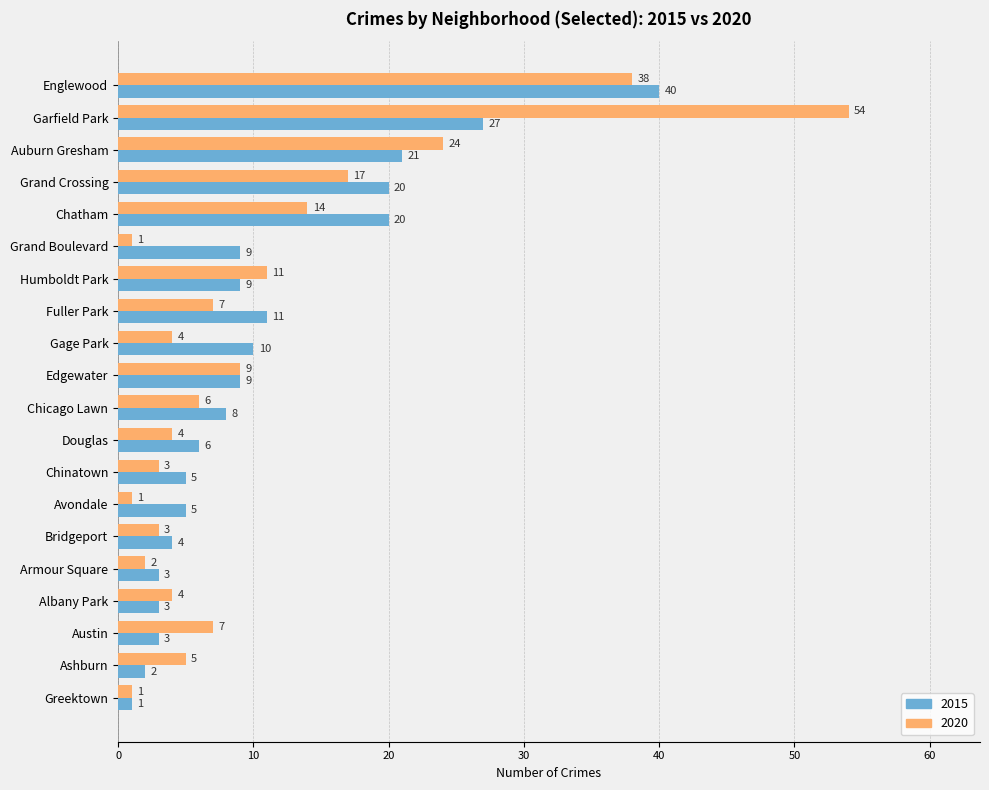

Which series has the largest total across all categories?

2015